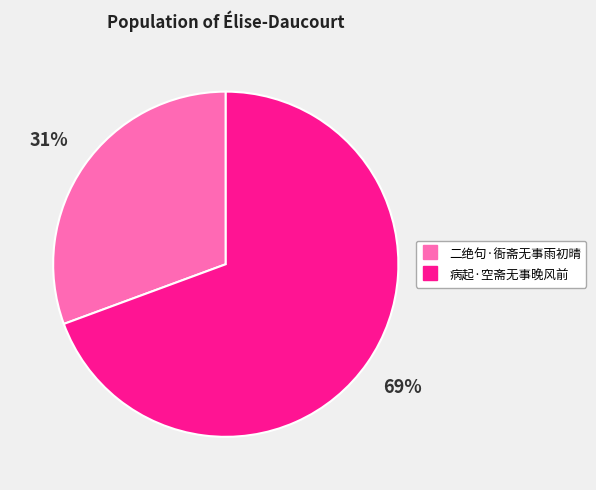

To the nearest percent, what is the combined percentage of 二绝句·衙斋无事雨初晴 and 病起·空斋无事晚风前?

100%